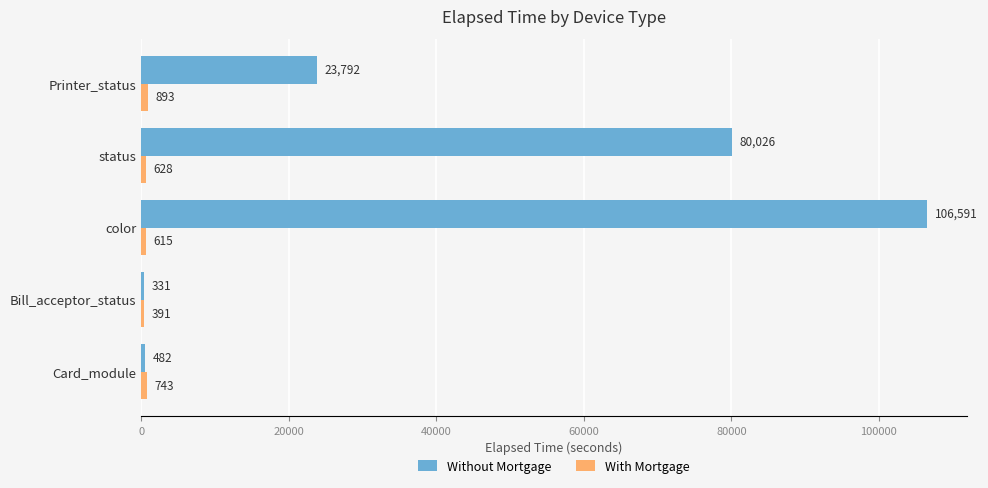

Which series has the largest range (max minus min)?

Without Mortgage